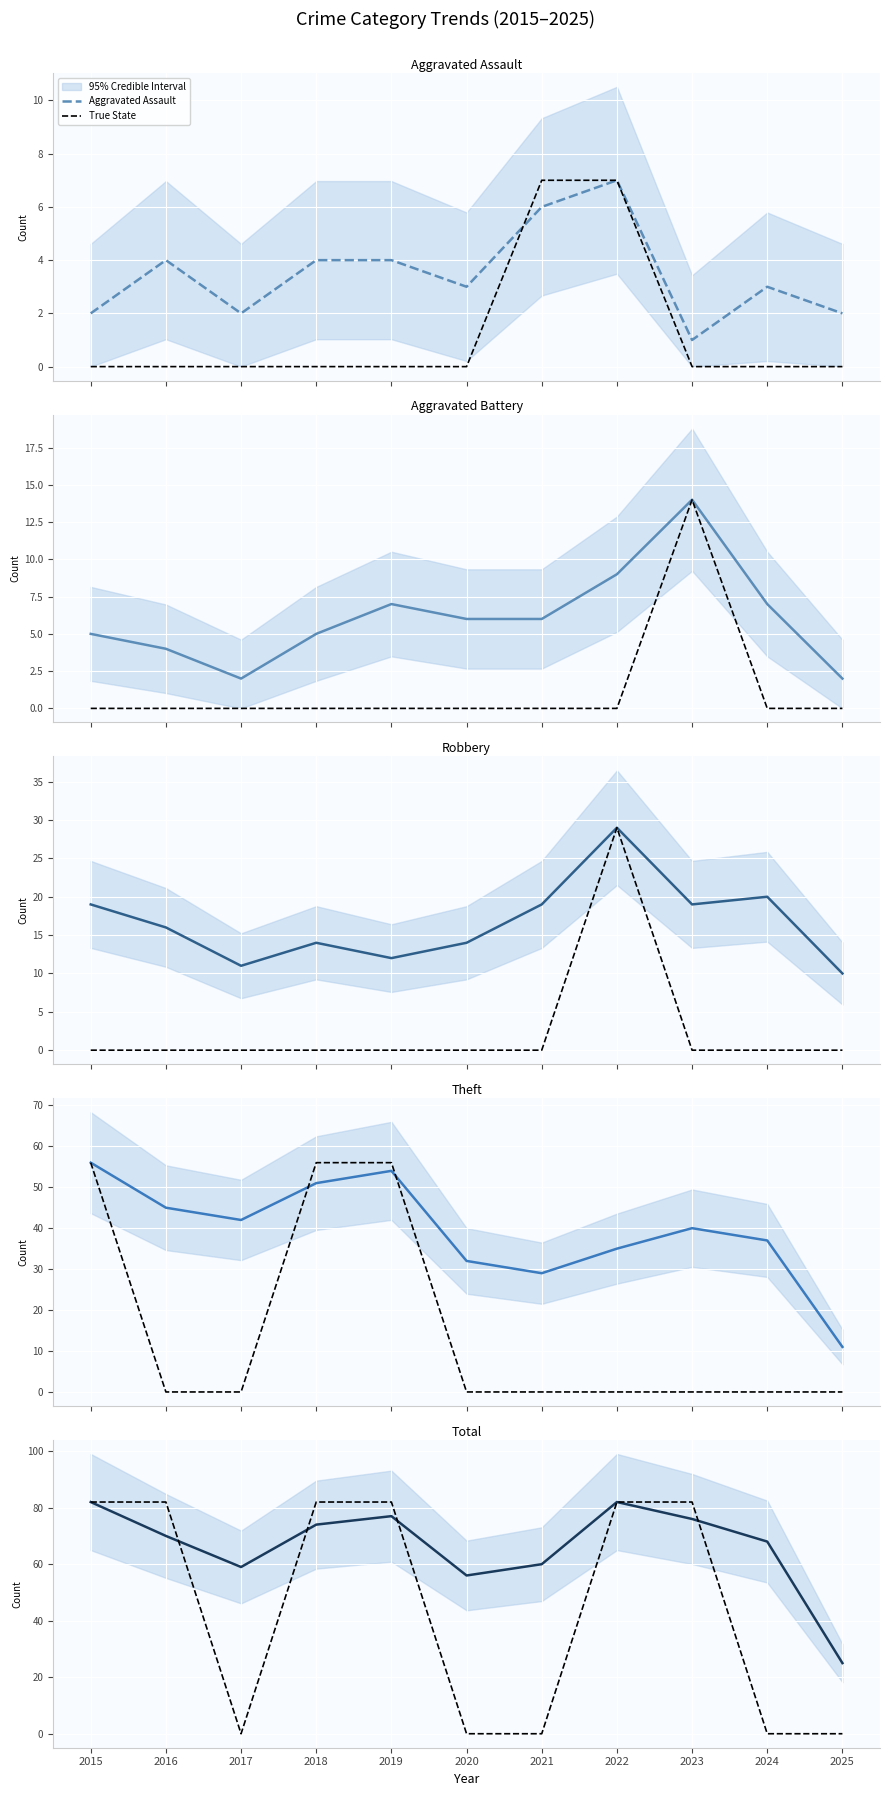

What is the sum of all Total values?

729